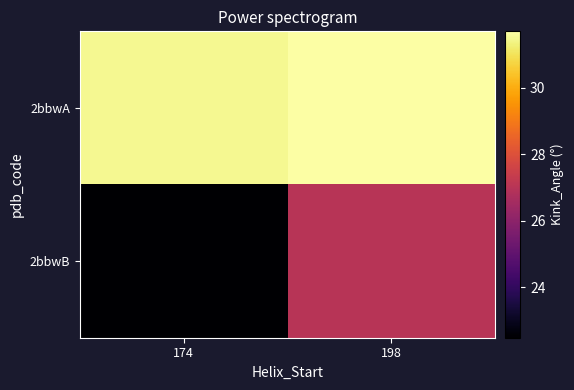

List the series in order of their overall mean, highest first.

2bbwA, 2bbwB